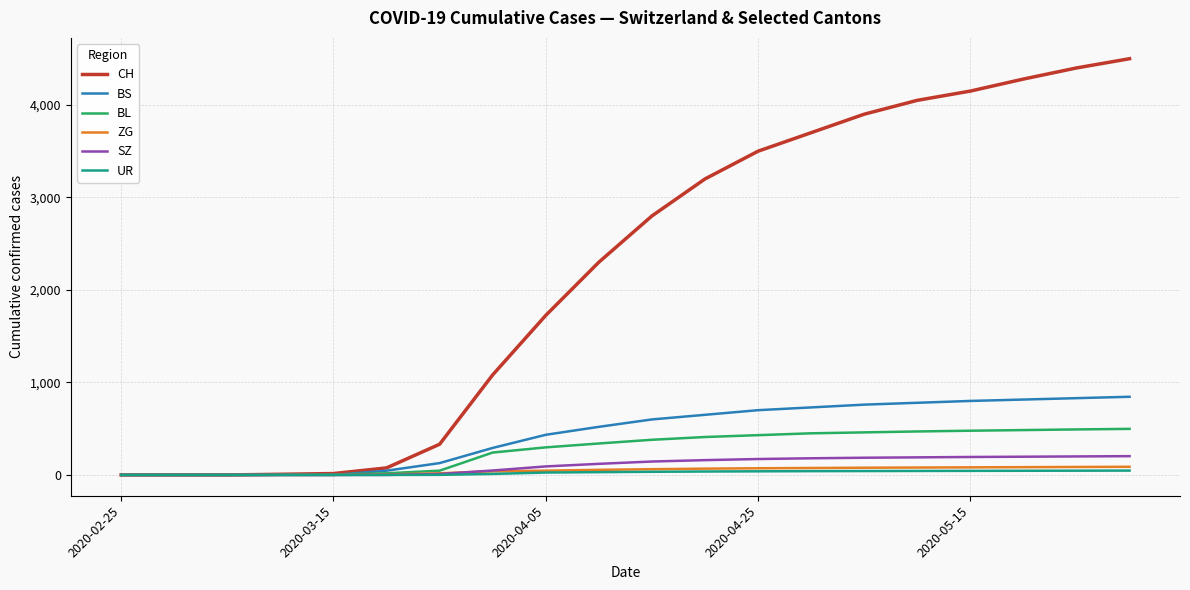

Which series has the largest total across all categories?

CH